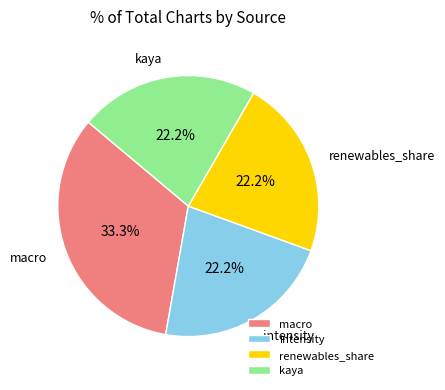

Does intensity account for over 50% of the chart?

No